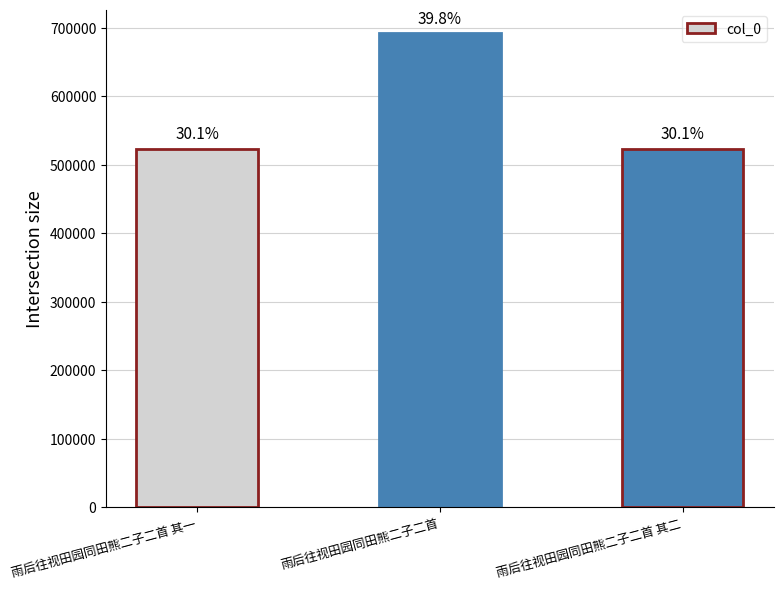

What is the ratio of the value at 雨后往视田园同田熊二子二首 to the value at 雨后往视田园同田熊二子二首 其二?

1.3